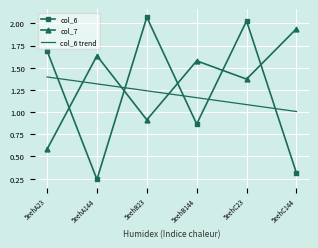

What position from the left is 5eehA144?

2